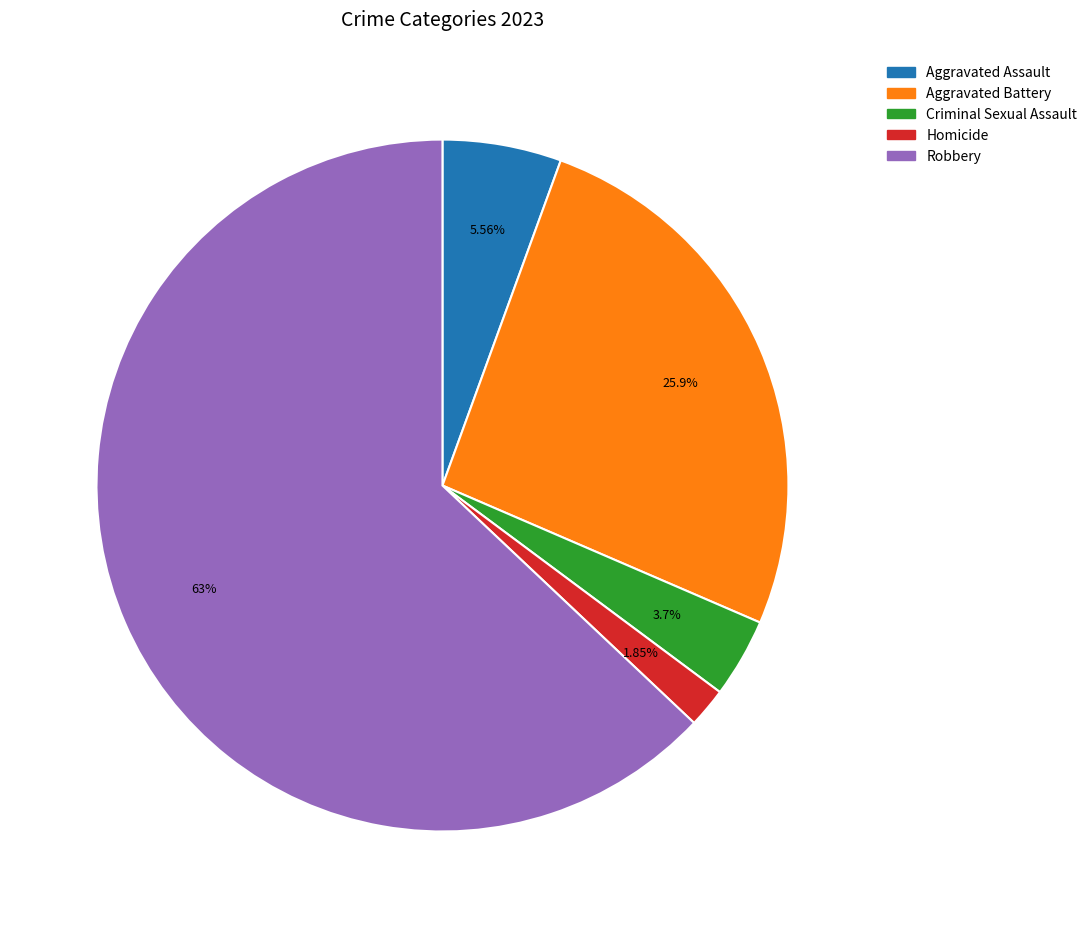

Which slice is the smallest?

Homicide